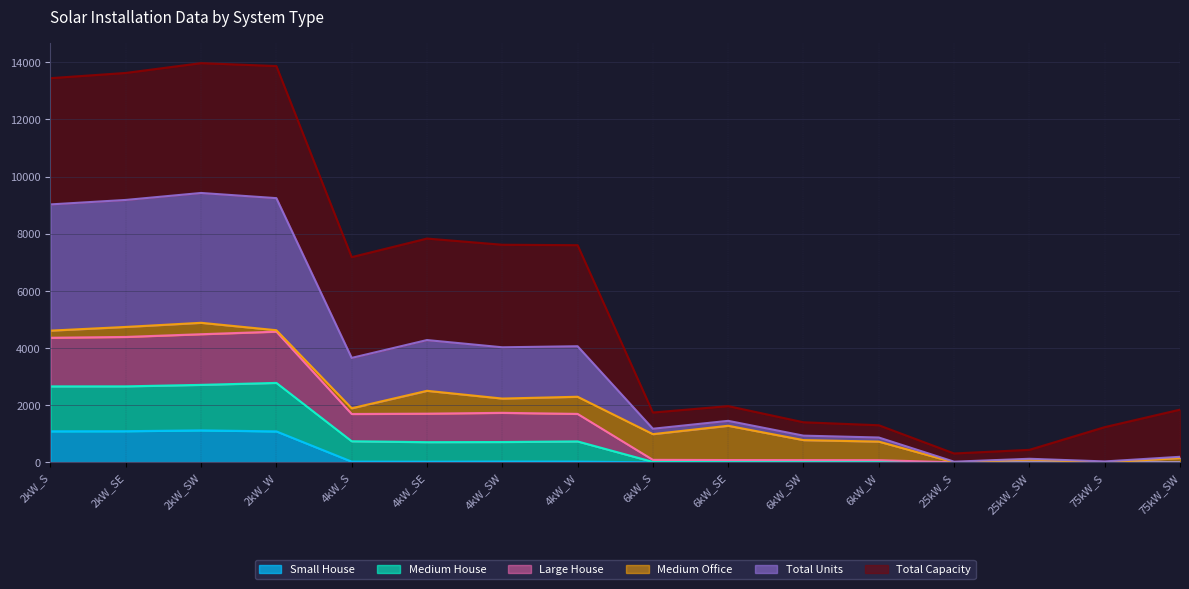

What is the maximum value for Small House?

1120.0